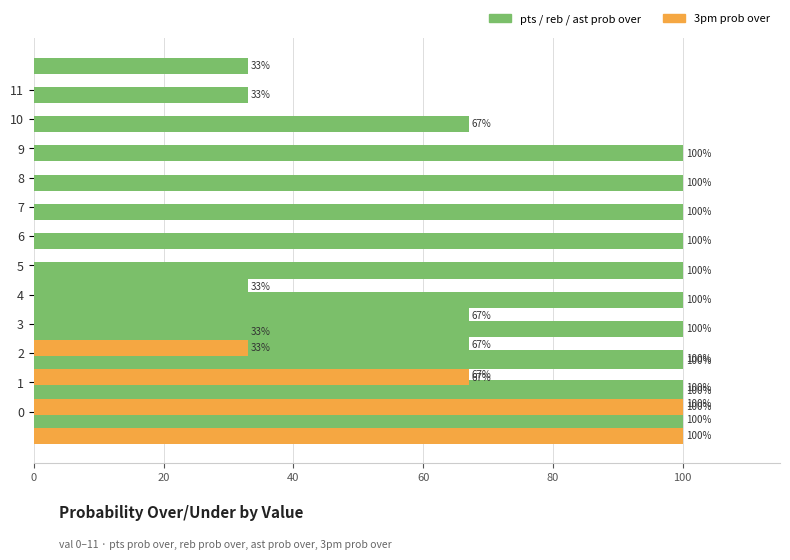

What is the sum of all 3pm prob over values?

300